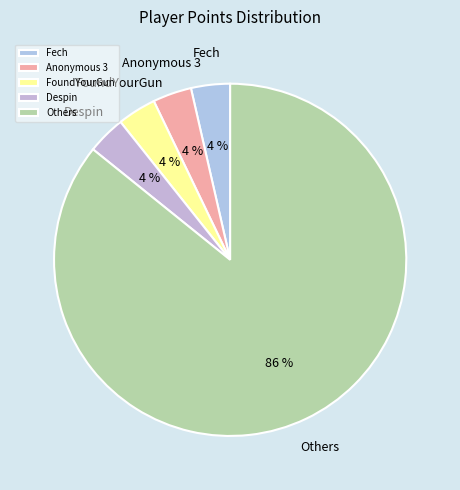

What percentage is the Fech slice, to the nearest percent?

4%